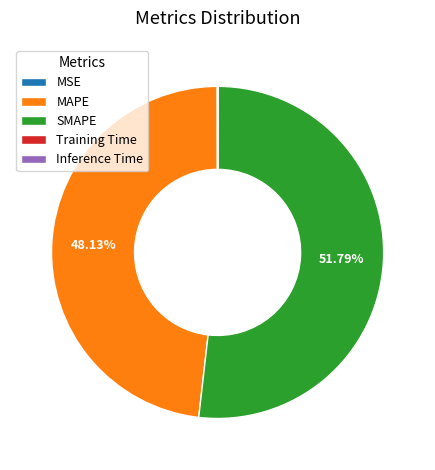

Approximately how many times larger is the value at SMAPE compared to MAPE?

1.1